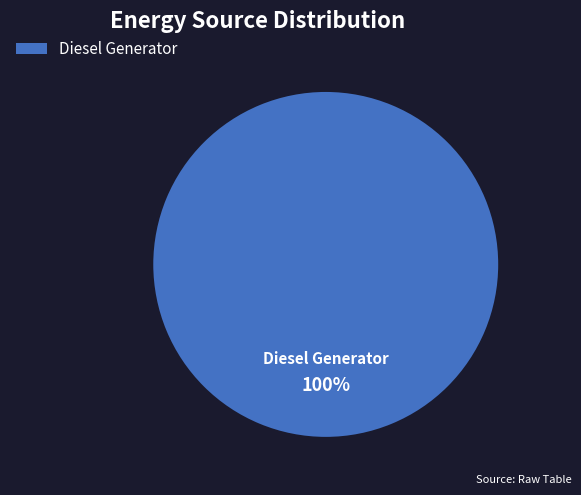

How many segments does this pie chart have?

1